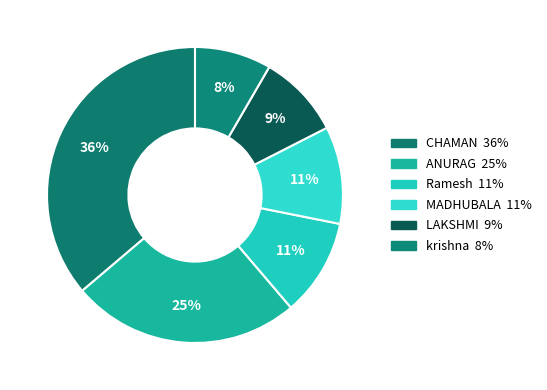

Count the number of slices in the pie.

6